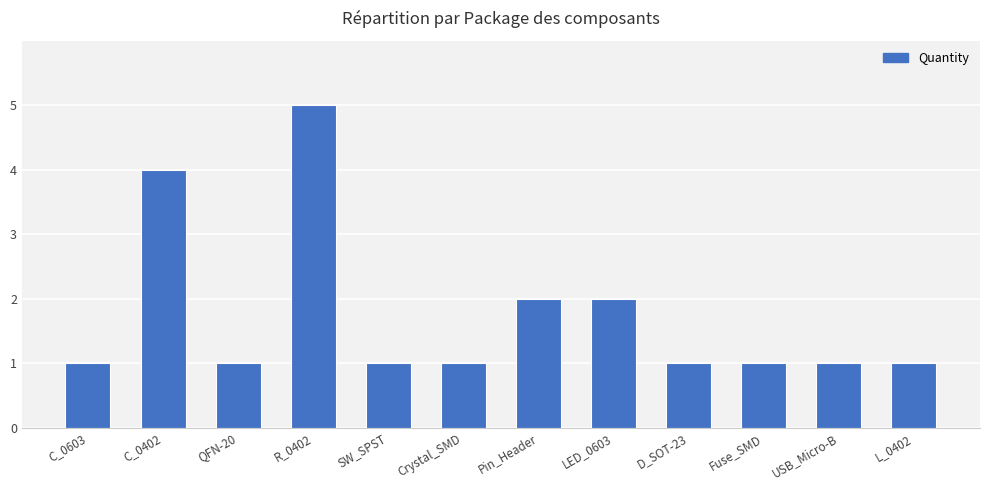

Reading right to left, list all the values displayed in this chart.

1	1	1	1	2	2	1	1	5	1	4	1